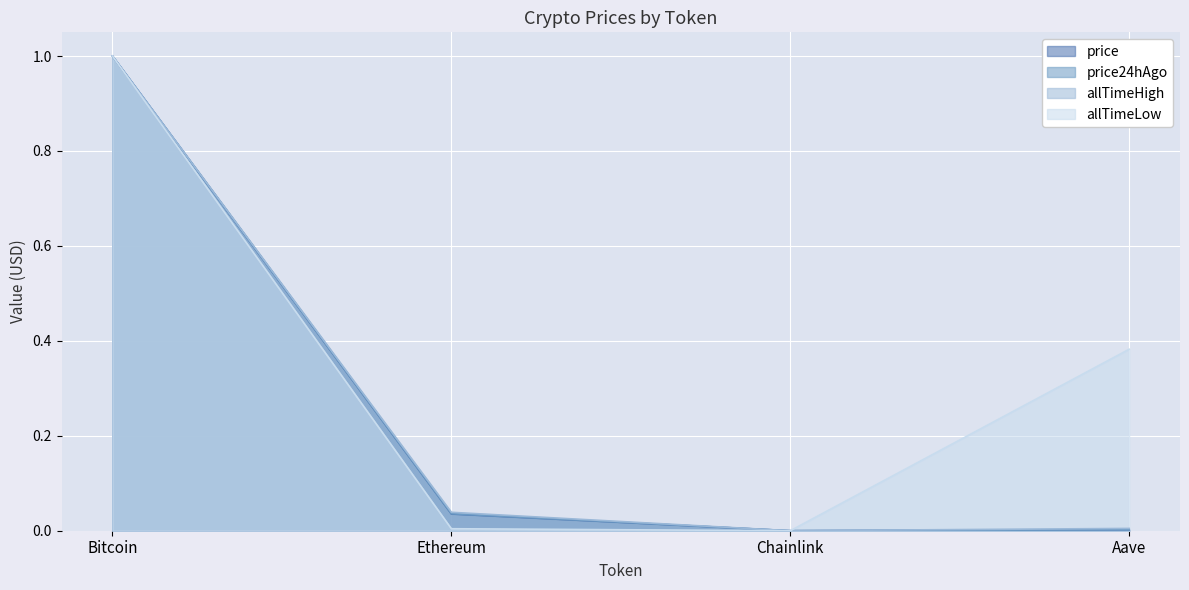

True or false: allTimeLow and allTimeHigh cross at least once.

False